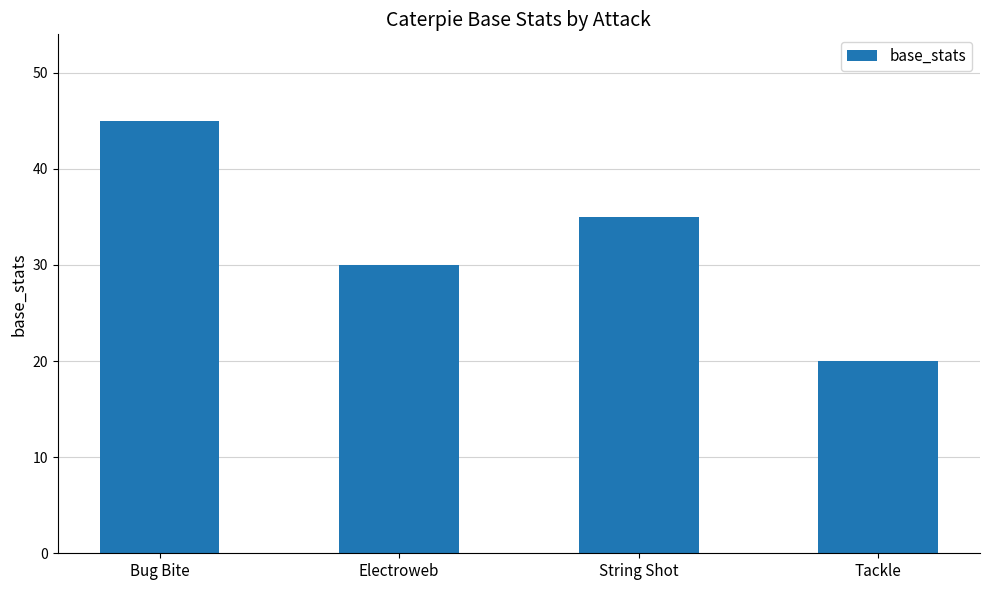

Where is the data nearest to the value 32?

Electroweb